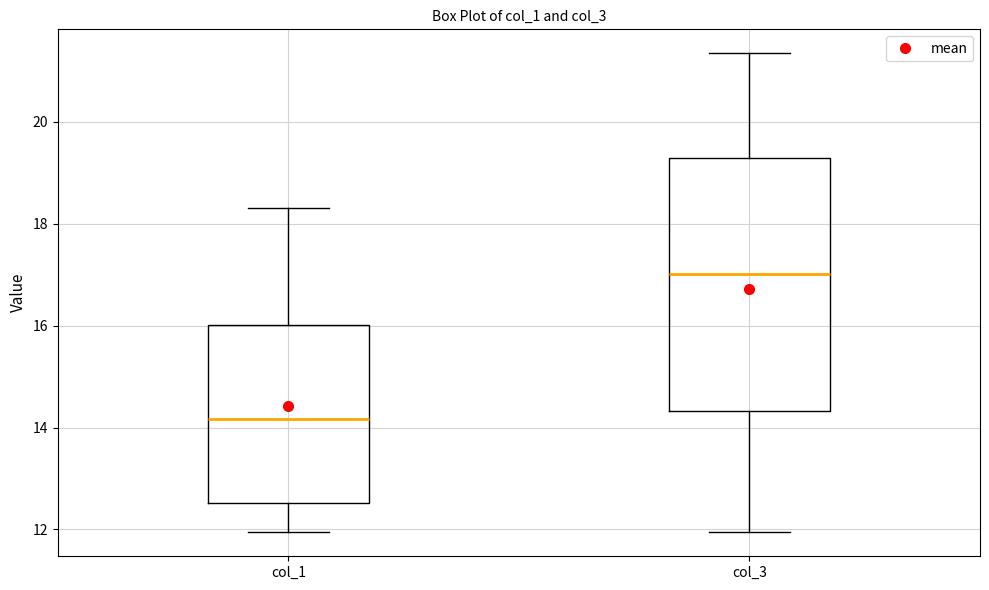

Reading left to right, read every box against the y-axis: the position of its median line, the range the box covers, and the ends of its whiskers. The values are not printed on the chart, so give them approximately, as read against the axis.

col_1: median 14.2, box 12.6 to 16.0, whiskers 12.0 to 18.4
col_3: median 17.0, box 14.4 to 19.2, whiskers 12.0 to 21.4